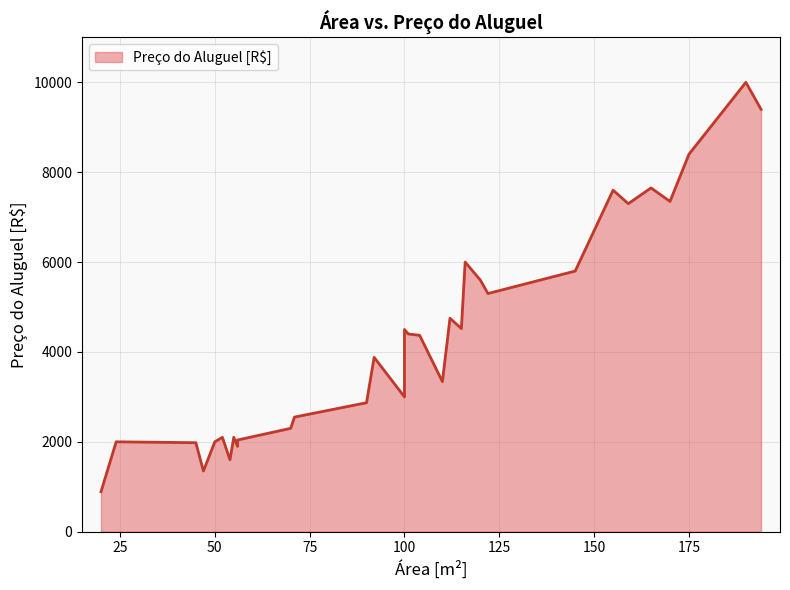

How many categories are shown in the chart?

32